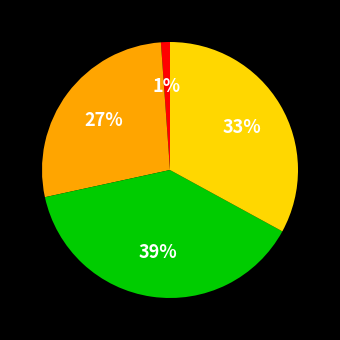

Is there any slice that represents more than half of the pie?

No